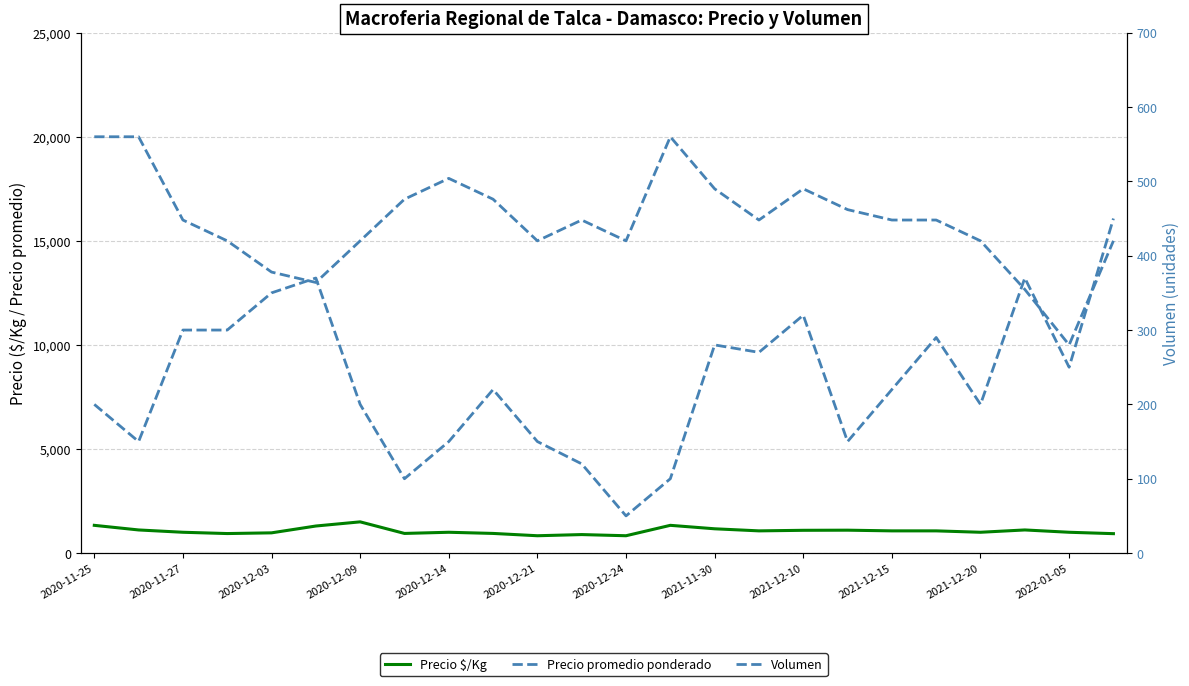

True or false: Precio $/Kg has a value of 1111 at 21.

True